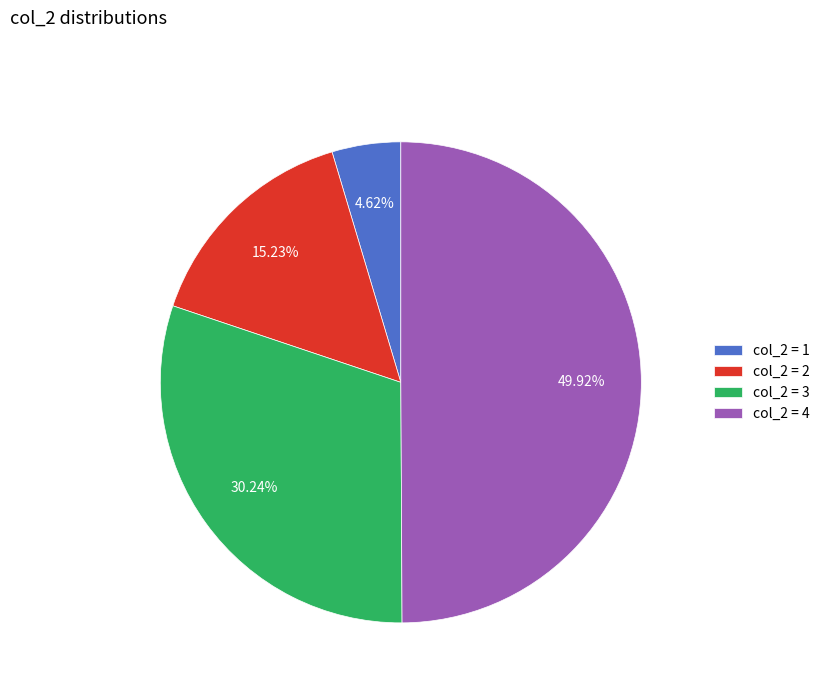

Combined, do col_2 = 2 and col_2 = 4 account for over 50%?

Yes